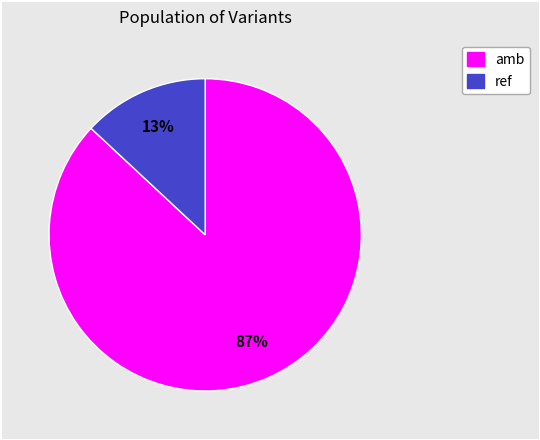

Does any single category account for the majority?

Yes